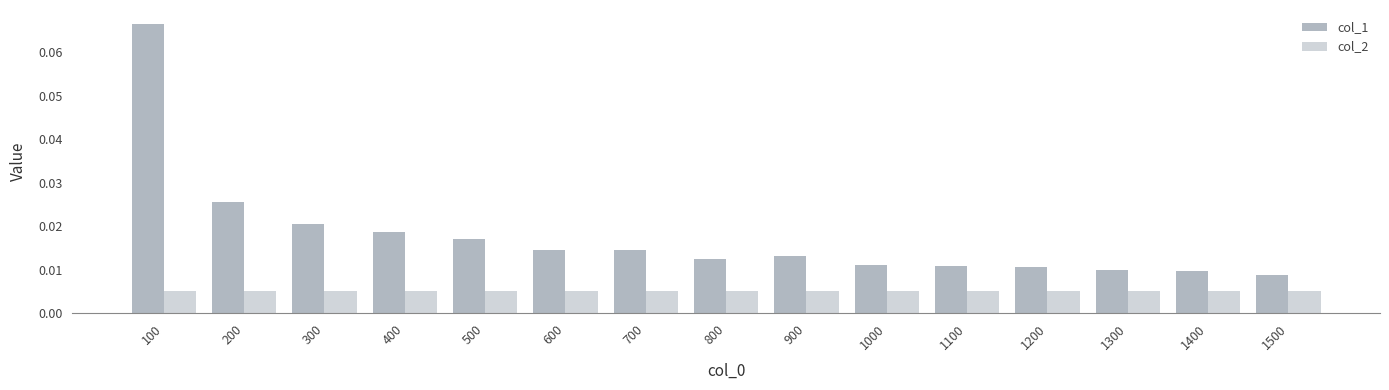

Rank the series by their average value, from highest to lowest.

col_1, col_2